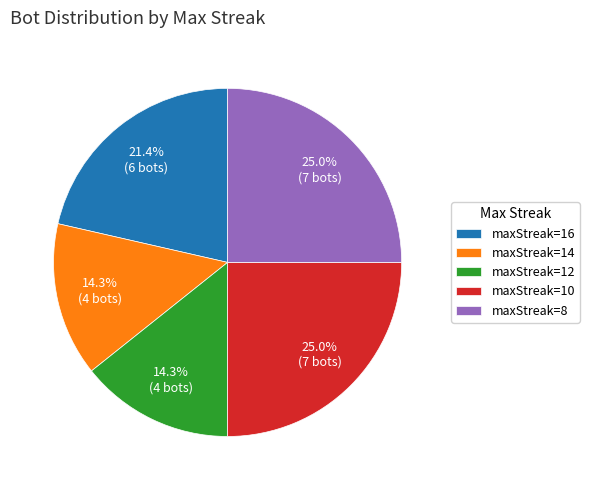

Approximately how many times larger is the value at maxStreak=16 compared to maxStreak=12?

1.5